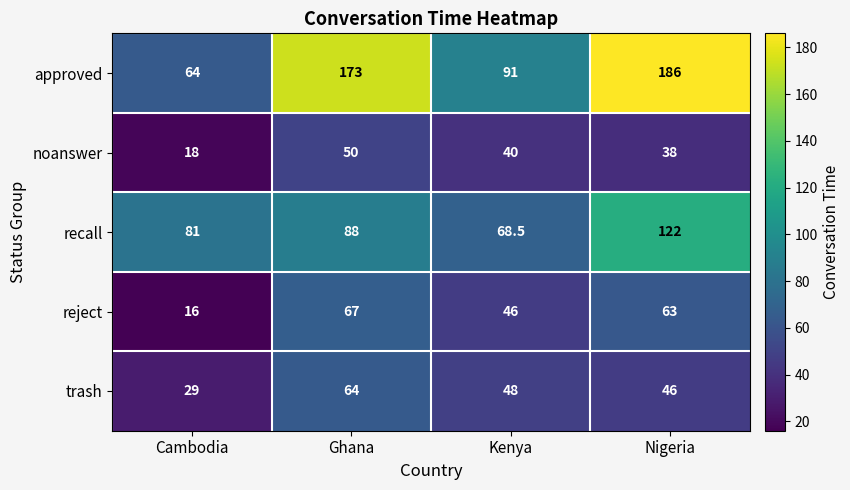

Reading left to right, transcribe all the data shown in this chart.

approved: 64.0	173.0	91.0	186.0
noanswer: 18.0	50.0	40.0	38.0
recall: 81.0	88.0	68.5	122.0
reject: 16.0	67.0	46.0	63.0
trash: 29.0	64.0	48.0	46.0